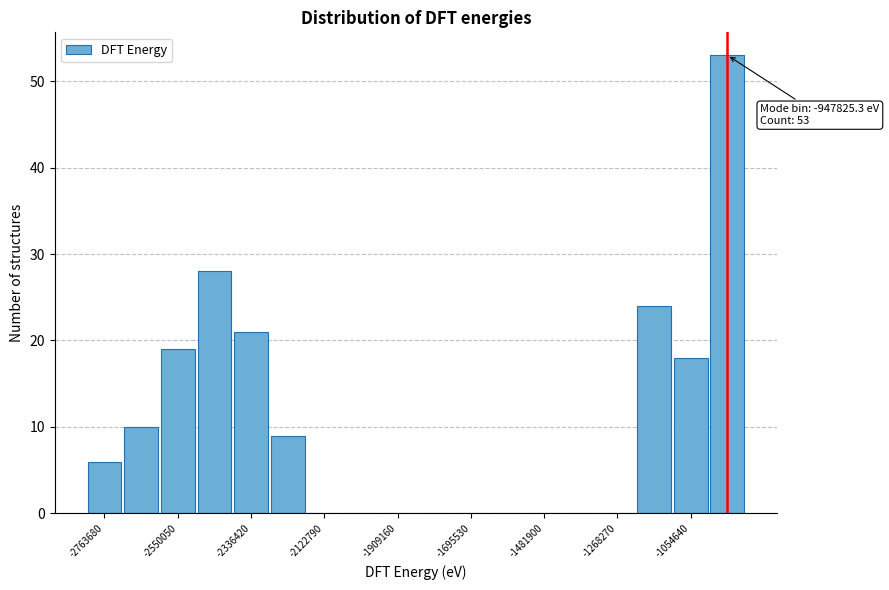

Around what value on the x-axis is the tallest bar? Give the approximate position of its centre, as read against the axis.

-950000